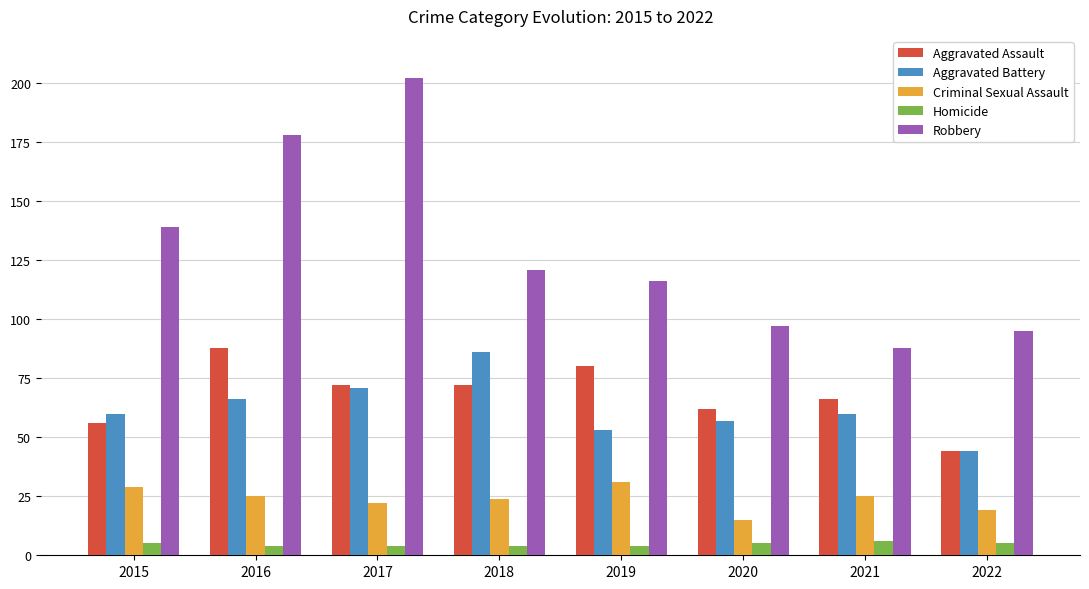

What is the average value of the Criminal Sexual Assault series?

24